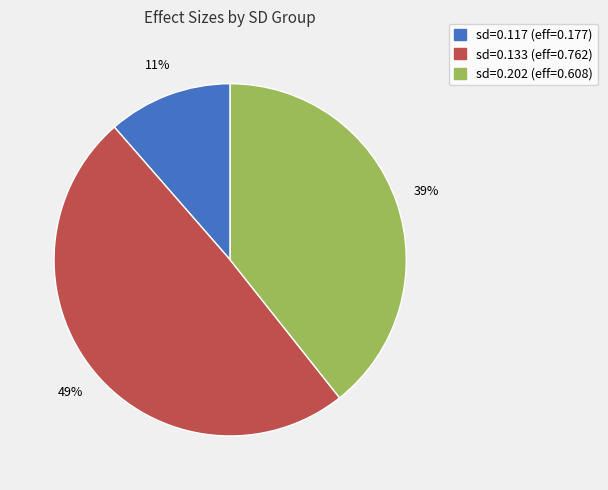

Is there any slice that represents more than half of the pie?

No